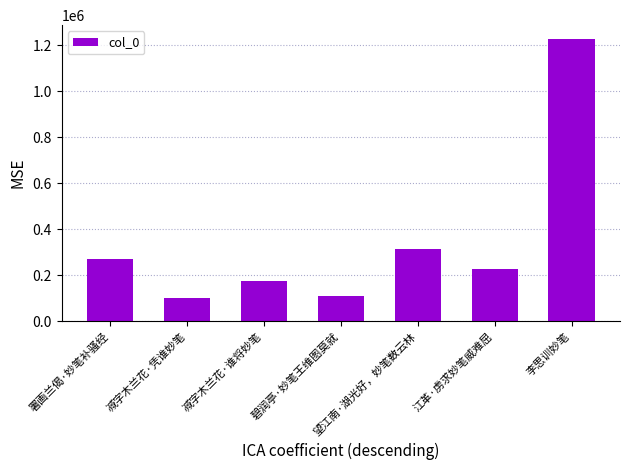

The value at 减字木兰花·谁将妙笔 is 172765. True or false?

True